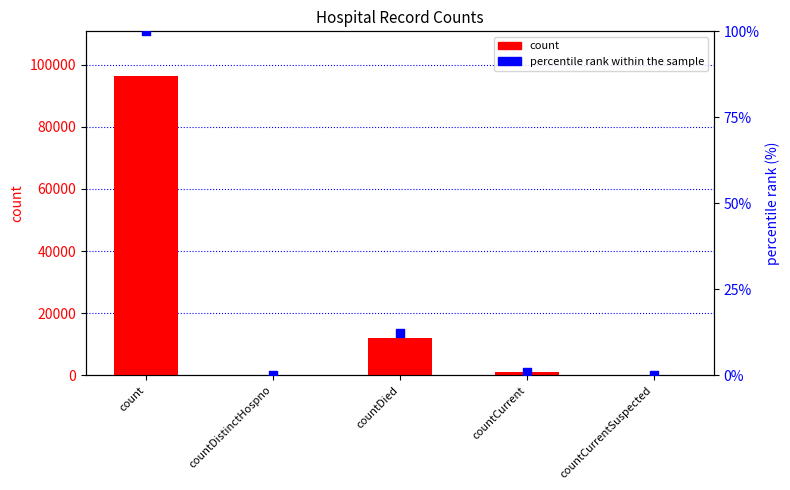

Which series has the widest spread of Y values?

count